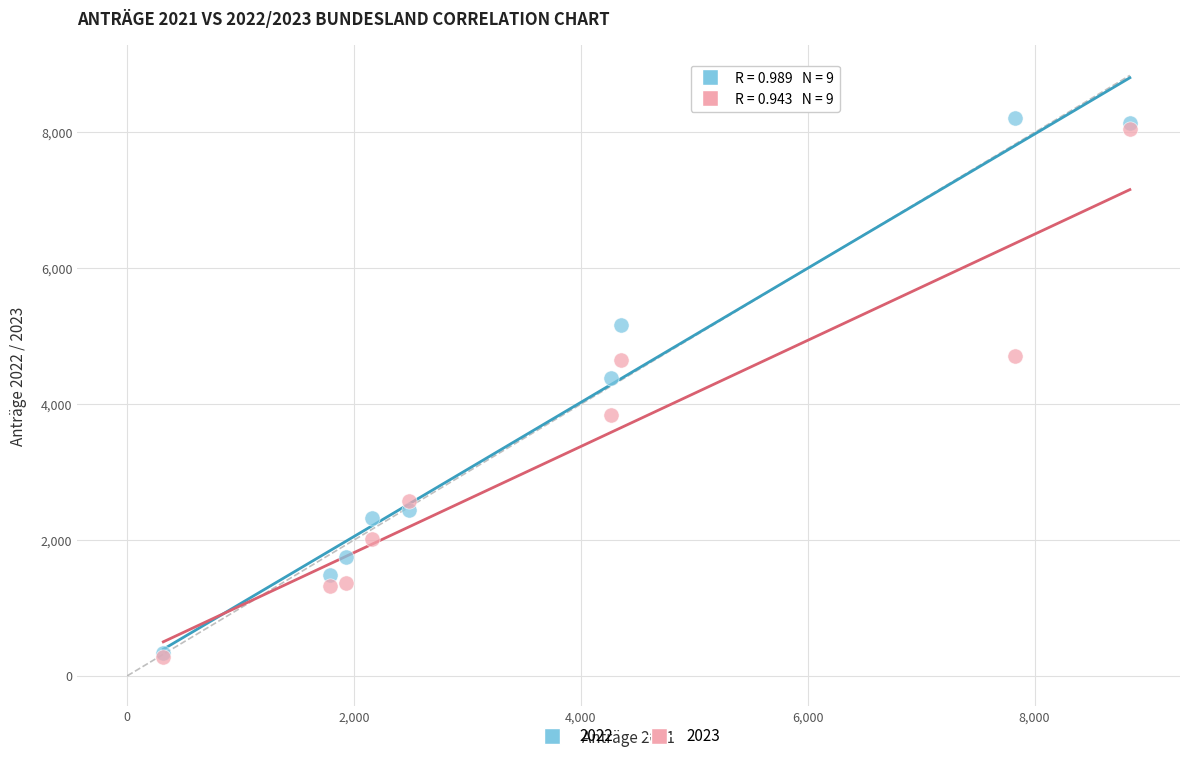

Across all series, what Y value is closest to 4243?

4386